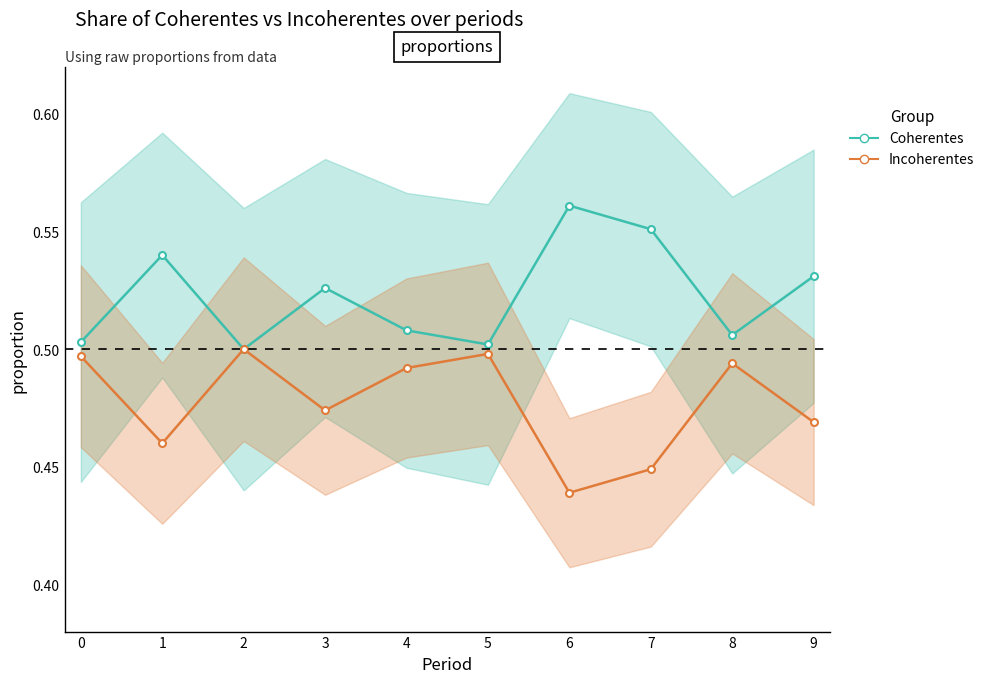

Rank the series at 1 from lowest to highest value.

Incoherentes, Coherentes